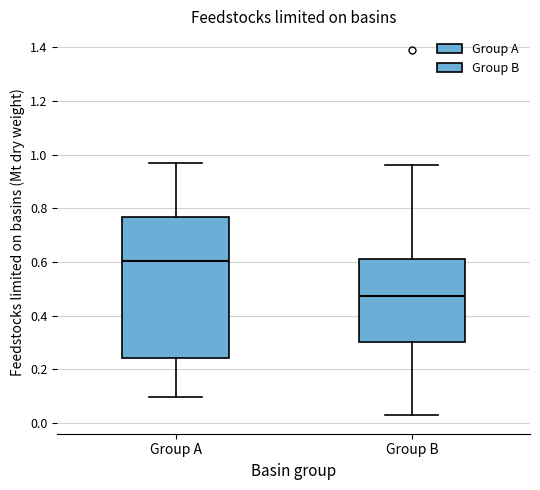

Where does the upper whisker of the box for Group A end on the y-axis? The values are not printed on the chart, so give them approximately, as read against the axis.

0.96